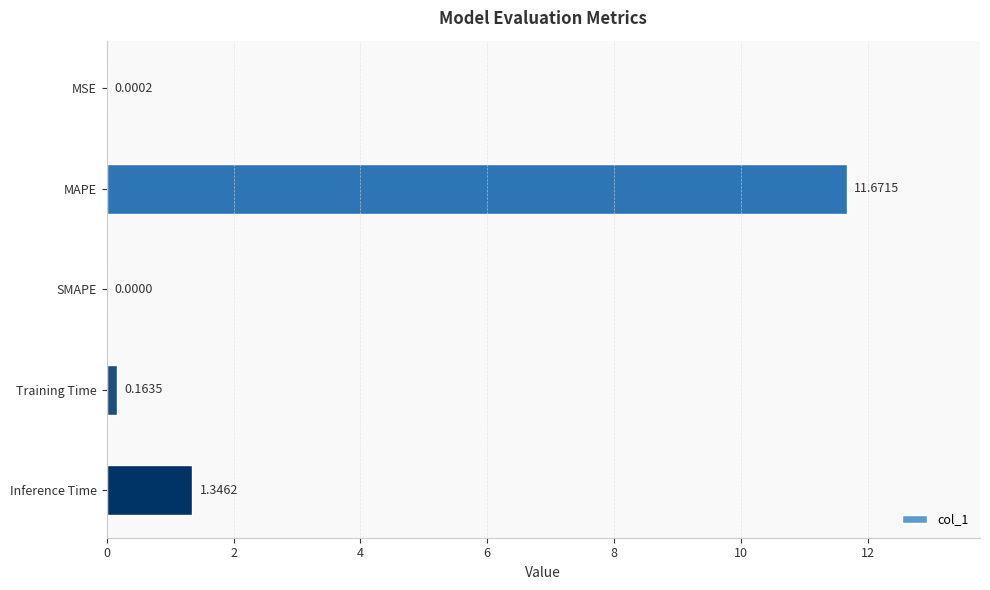

Between MSE and SMAPE, which is larger?

MSE